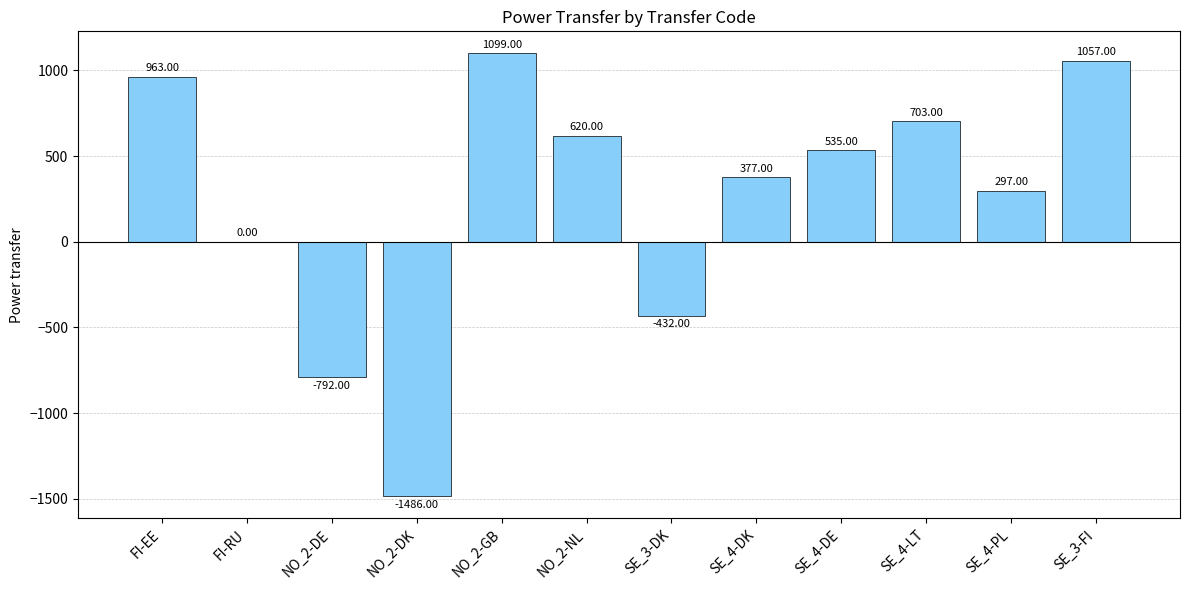

At which label is the value closest to -193?

FI-RU